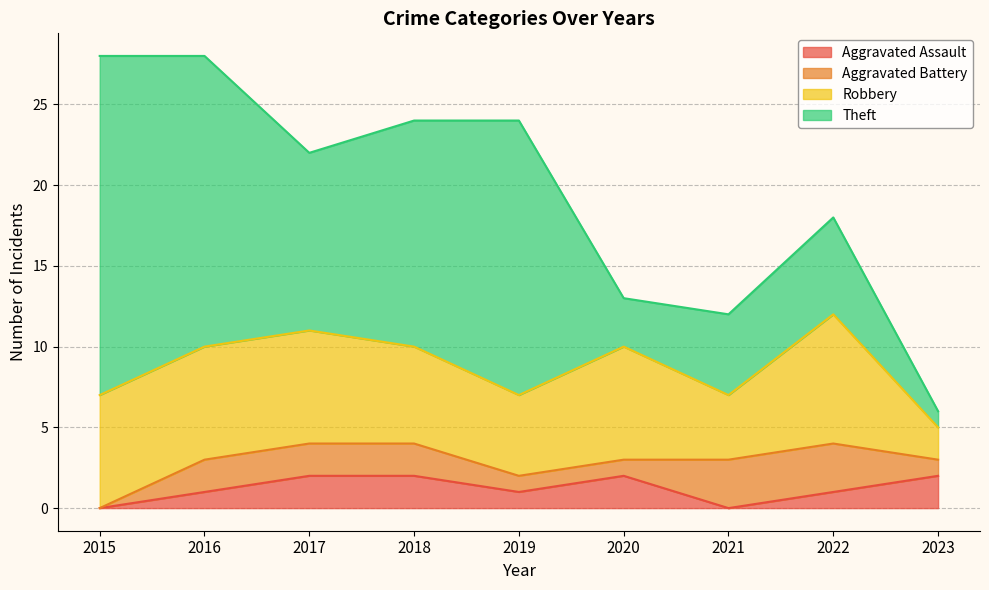

The value of Aggravated Assault at 2018 is 2. True or false?

True